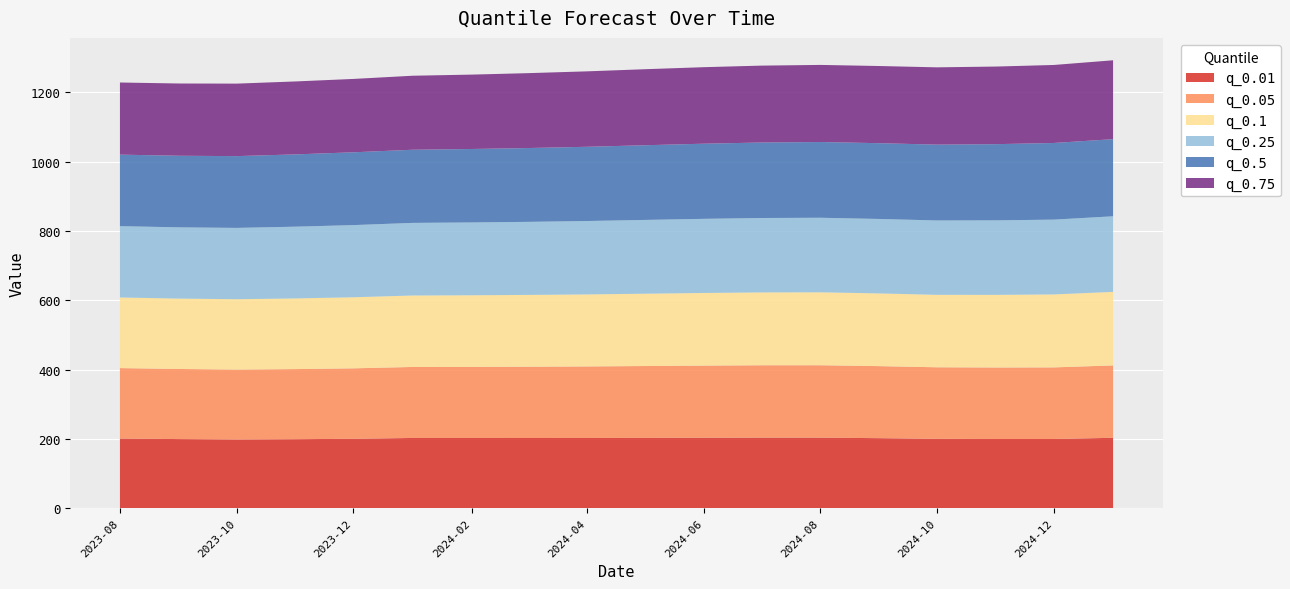

Reading left to right, what are all the values shown in this chart?

q_0.01: 2023-08-01=201.0	2023-09-01=199.5	2023-10-01=198.5	2023-11-01=199.2	2023-12-01=200.3	2024-01-01=202.7	2024-02-01=202.7	2024-03-01=202.6	2024-04-01=202.7	2024-05-01=203.0	2024-06-01=203.4	2024-07-01=203.7	2024-08-01=203.6	2024-09-01=202.1	2024-10-01=200.2	2024-11-01=199.7	2024-12-01=199.7	2025-01-01=203.1
q_0.05: 2023-08-01=203.2	2023-09-01=202.2	2023-10-01=201.4	2023-11-01=202.2	2023-12-01=203.2	2024-01-01=204.8	2024-02-01=205.1	2024-03-01=205.6	2024-04-01=206.3	2024-05-01=207.2	2024-06-01=208.0	2024-07-01=208.7	2024-08-01=208.8	2024-09-01=207.7	2024-10-01=206.4	2024-11-01=206.2	2024-12-01=206.5	2025-01-01=208.7
q_0.1: 2023-08-01=203.8	2023-09-01=203.0	2023-10-01=202.9	2023-11-01=203.9	2023-12-01=205.0	2024-01-01=206.1	2024-02-01=206.5	2024-03-01=207.1	2024-04-01=207.8	2024-05-01=208.6	2024-06-01=209.5	2024-07-01=210.1	2024-08-01=210.4	2024-09-01=209.7	2024-10-01=209.0	2024-11-01=209.5	2024-12-01=210.5	2025-01-01=212.1
q_0.25: 2023-08-01=205.6	2023-09-01=205.4	2023-10-01=205.7	2023-11-01=206.9	2023-12-01=208.1	2024-01-01=209.4	2024-02-01=210.0	2024-03-01=210.7	2024-04-01=211.6	2024-05-01=212.7	2024-06-01=213.8	2024-07-01=214.5	2024-08-01=215.0	2024-09-01=214.7	2024-10-01=214.4	2024-11-01=214.9	2024-12-01=215.7	2025-01-01=218.0
q_0.5: 2023-08-01=206.3	2023-09-01=206.5	2023-10-01=207.1	2023-11-01=208.5	2023-12-01=210.0	2024-01-01=211.0	2024-02-01=211.9	2024-03-01=212.9	2024-04-01=214.1	2024-05-01=215.4	2024-06-01=216.7	2024-07-01=217.7	2024-08-01=218.4	2024-09-01=218.6	2024-10-01=218.8	2024-11-01=219.8	2024-12-01=221.1	2025-01-01=222.5
q_0.75: 2023-08-01=208.0	2023-09-01=208.4	2023-10-01=209.1	2023-11-01=210.4	2023-12-01=211.6	2024-01-01=213.4	2024-02-01=214.5	2024-03-01=216.0	2024-04-01=217.6	2024-05-01=219.2	2024-06-01=220.7	2024-07-01=221.7	2024-08-01=222.4	2024-09-01=222.6	2024-10-01=222.9	2024-11-01=223.8	2024-12-01=225.0	2025-01-01=227.5